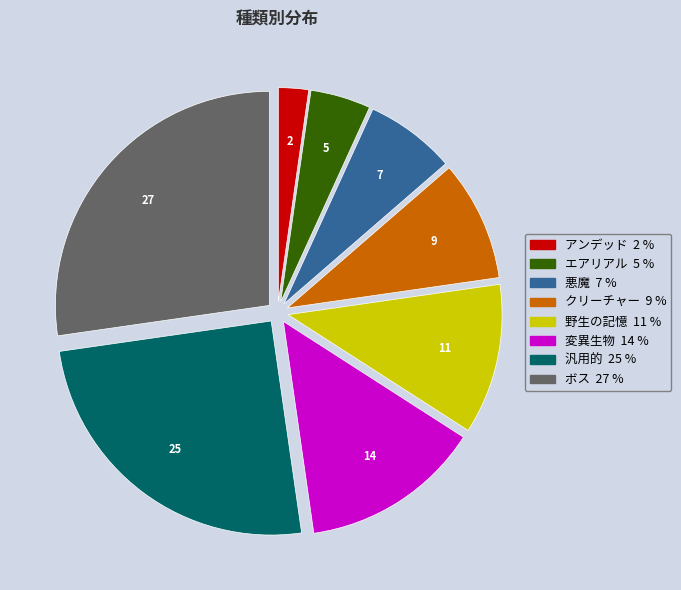

Which category has the smallest portion of the pie?

アンデッド